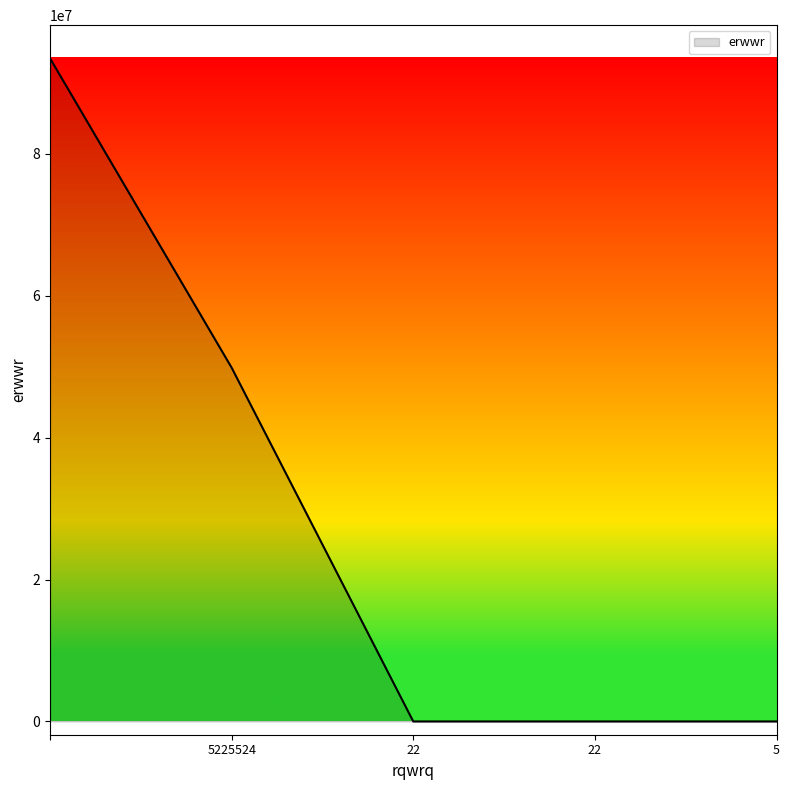

Count the number of data series in this chart.

1